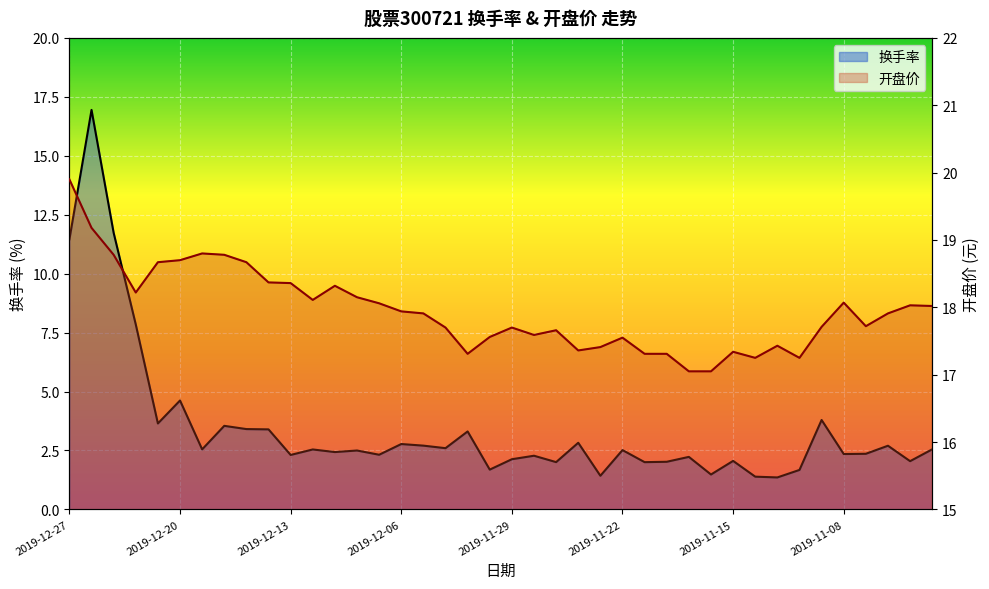

What is the difference between the 开盘价 values at 2019-12-13 and 2019-11-26?

1.0